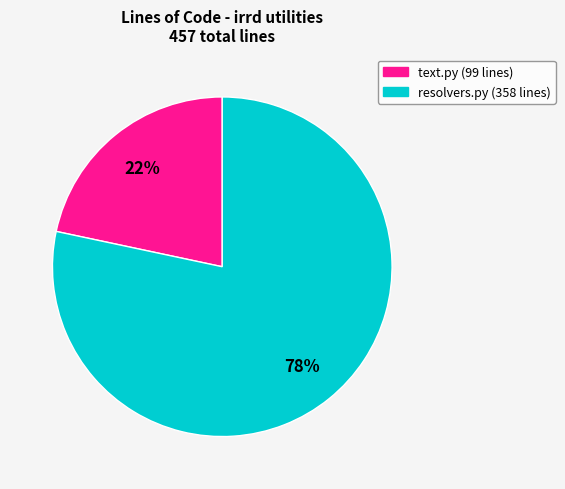

True or false: text.py accounts for 22% of the total.

True